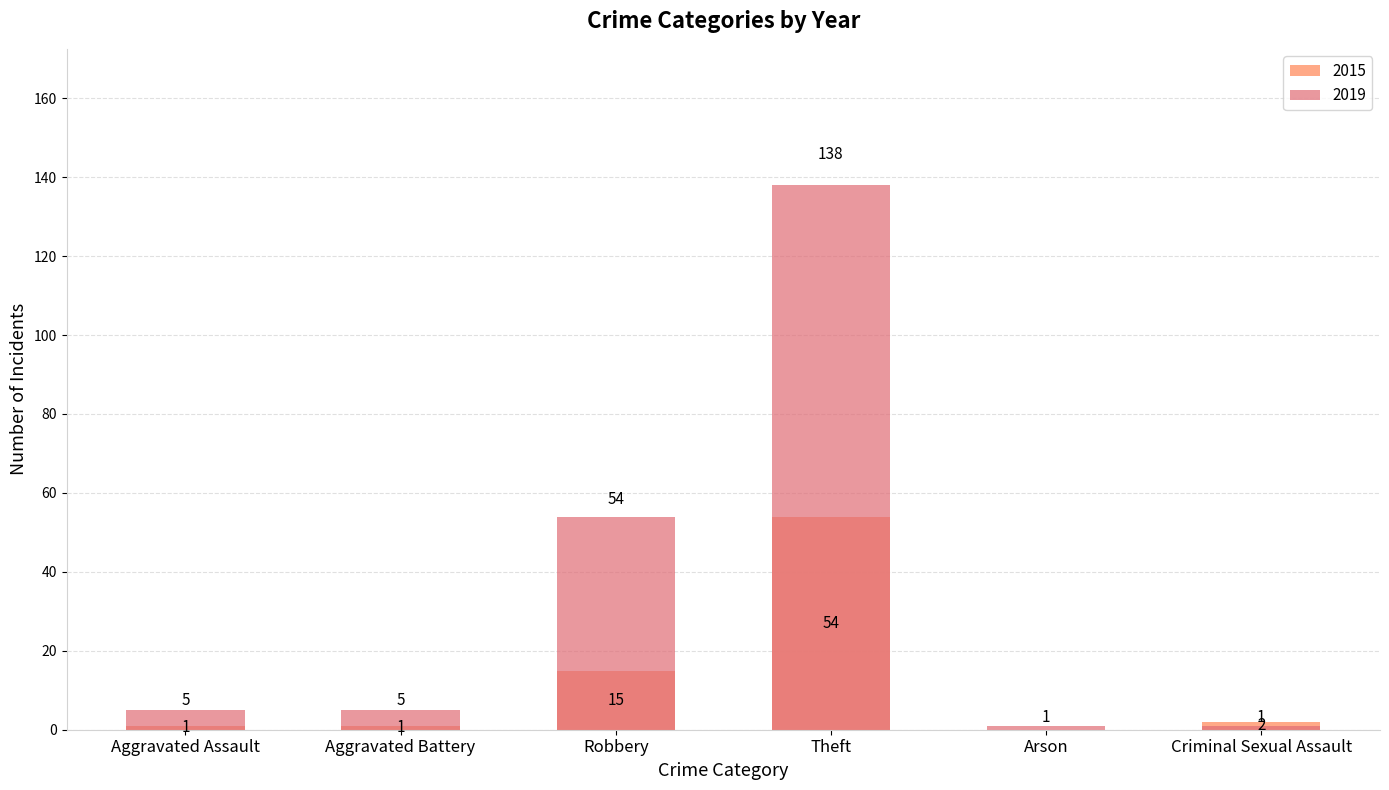

The 2015 series shows -18 at Arson. True or false?

False